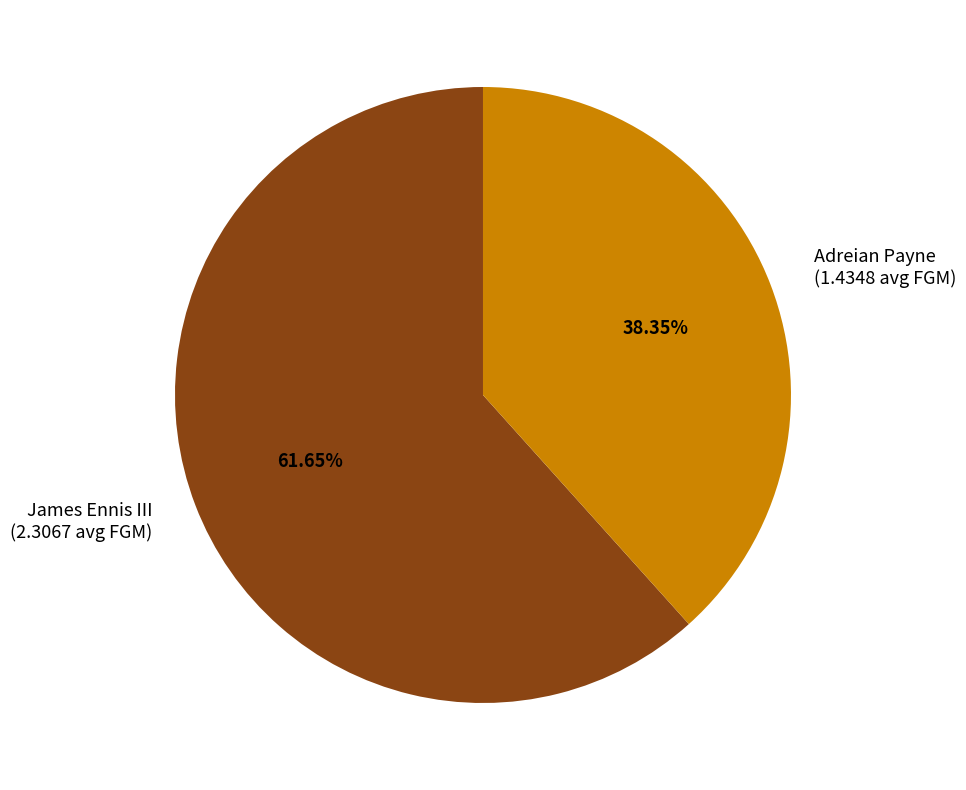

Which slice is the largest?

James Ennis III